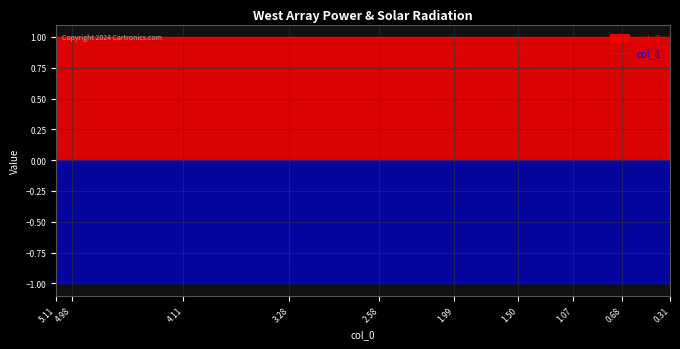

Reading left to right, transcribe all the data shown in this chart.

col_2: 1	1	1	1	1	1	1	1	1	1
col_1: -1	-1	-1	-1	-1	-1	-1	-1	-1	-1